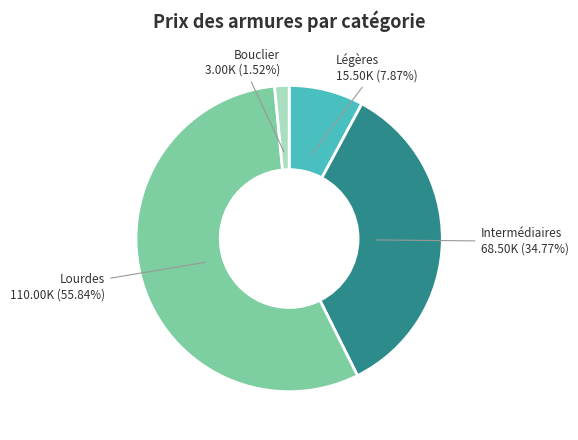

Is there any slice that represents more than half of the pie?

Yes